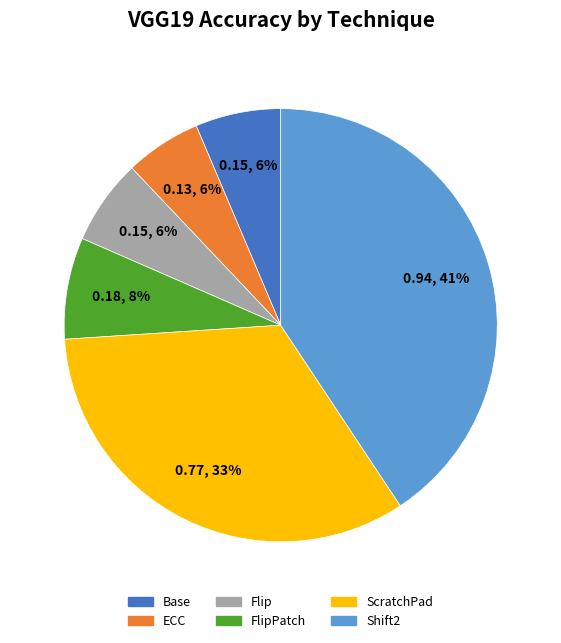

To the nearest percent, what is the average slice percentage?

17%